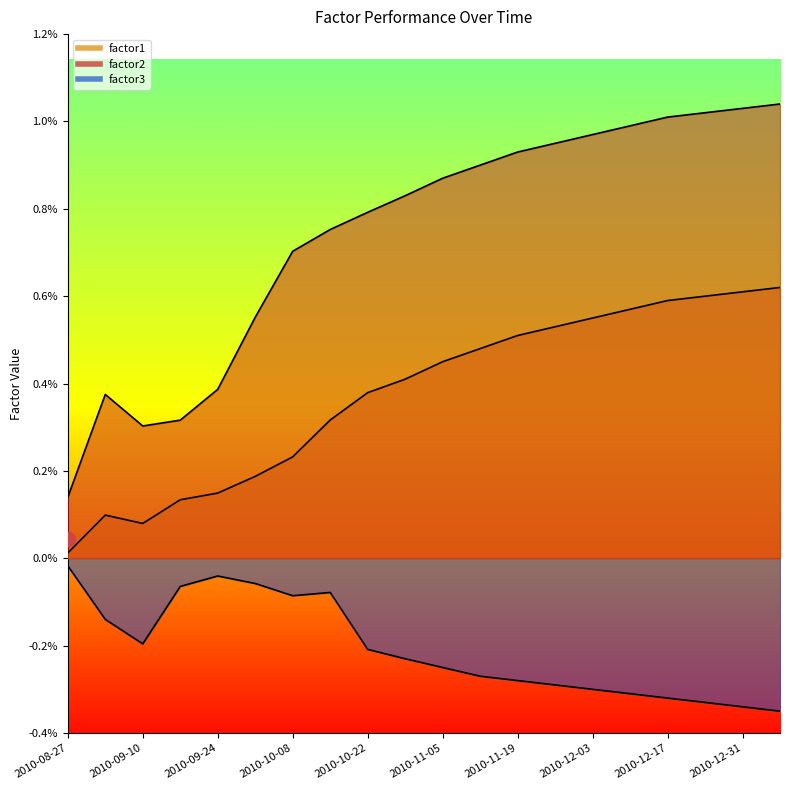

Which series has the largest total across all categories?

factor2